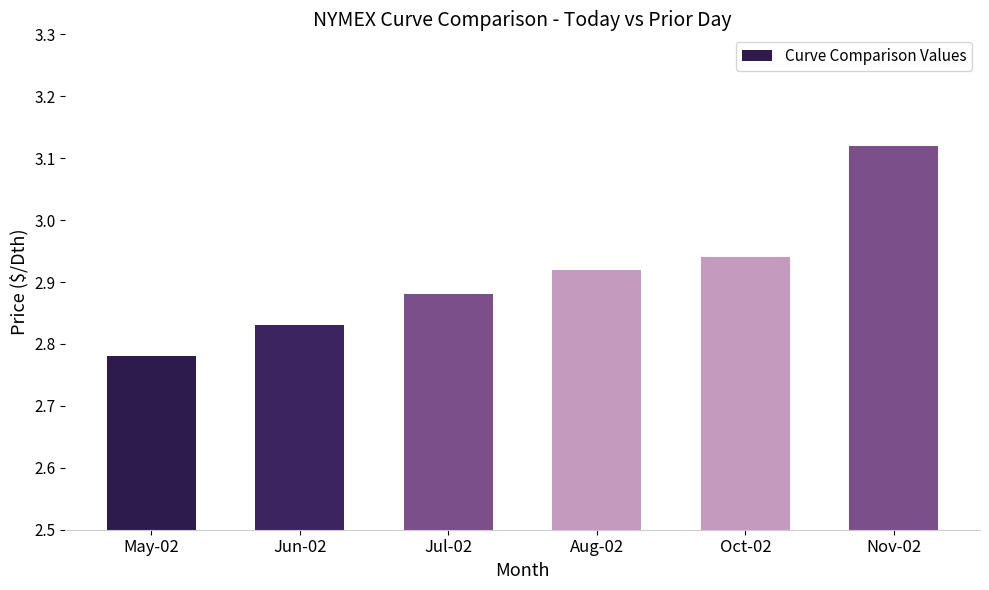

What is the difference between the maximum and minimum values?

0.3